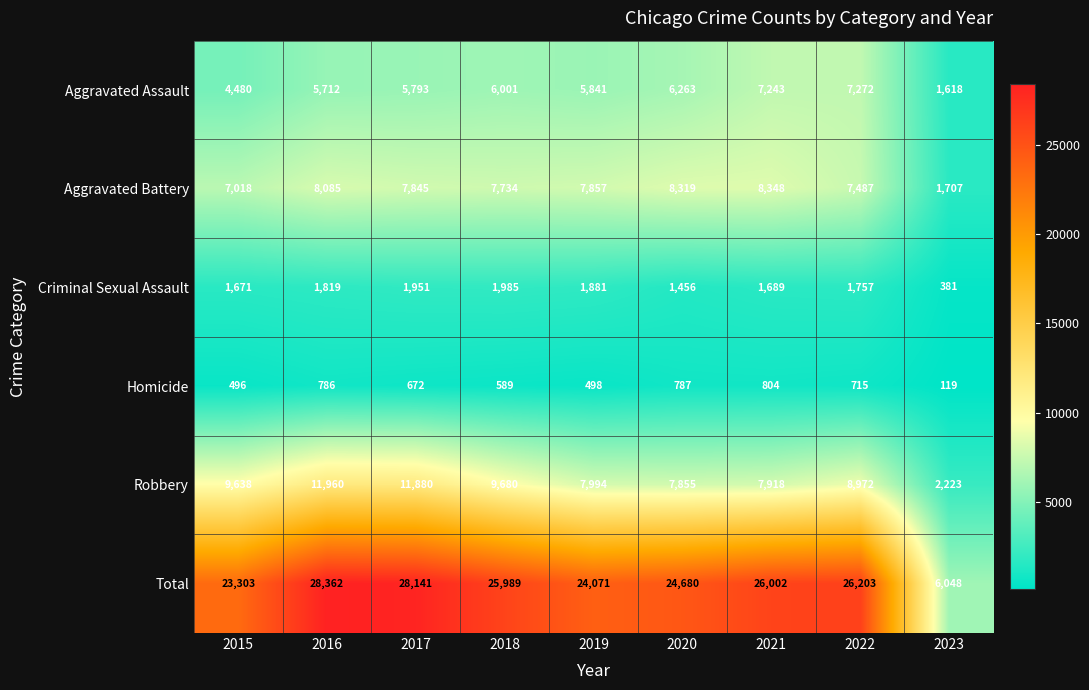

The Total series shows 35250 at 2021. True or false?

False